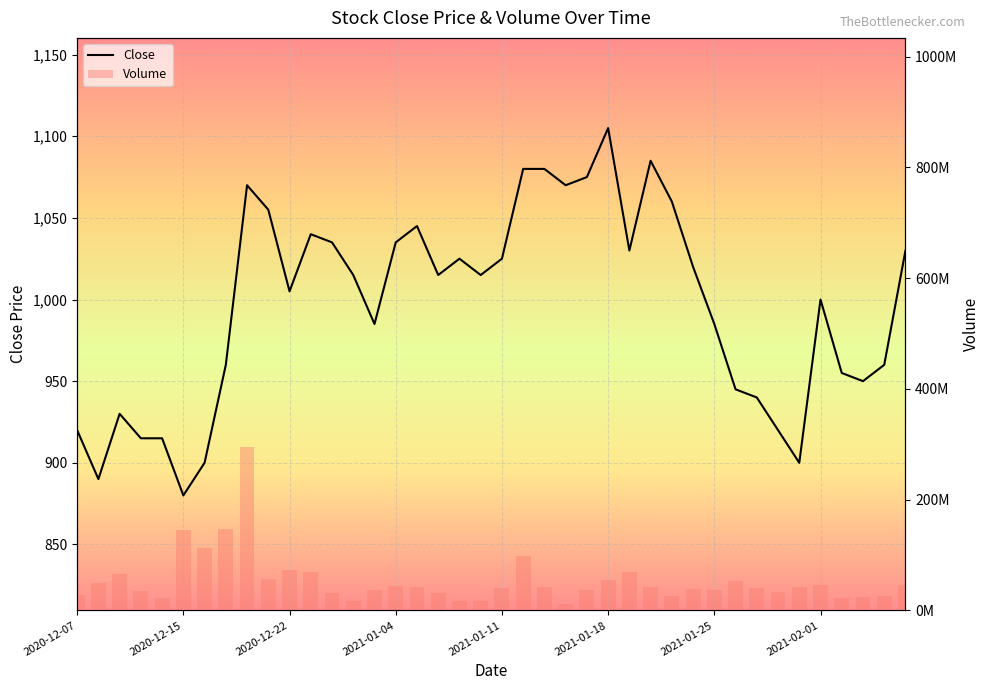

The Volume series shows 39708200 at 2021-01-11. True or false?

True